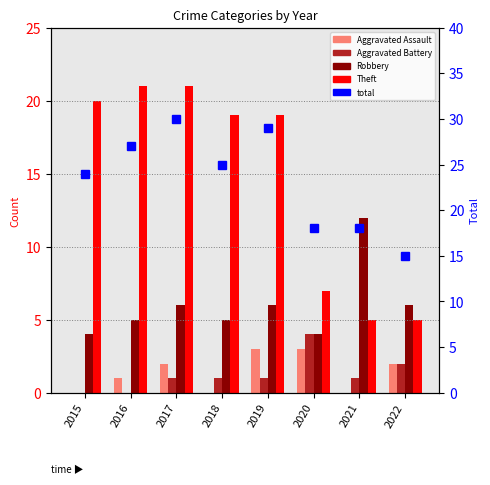

Reading left to right, extract all data points from this chart.

Aggravated Assault: 2015=0	2016=1	2017=2	2018=0	2019=3	2020=3	2021=0	2022=2
Aggravated Battery: 2015=0	2016=0	2017=1	2018=1	2019=1	2020=4	2021=1	2022=2
Robbery: 2015=4	2016=5	2017=6	2018=5	2019=6	2020=4	2021=12	2022=6
Theft: 2015=20	2016=21	2017=21	2018=19	2019=19	2020=7	2021=5	2022=5
total: 2015=24	2016=27	2017=30	2018=25	2019=29	2020=18	2021=18	2022=15